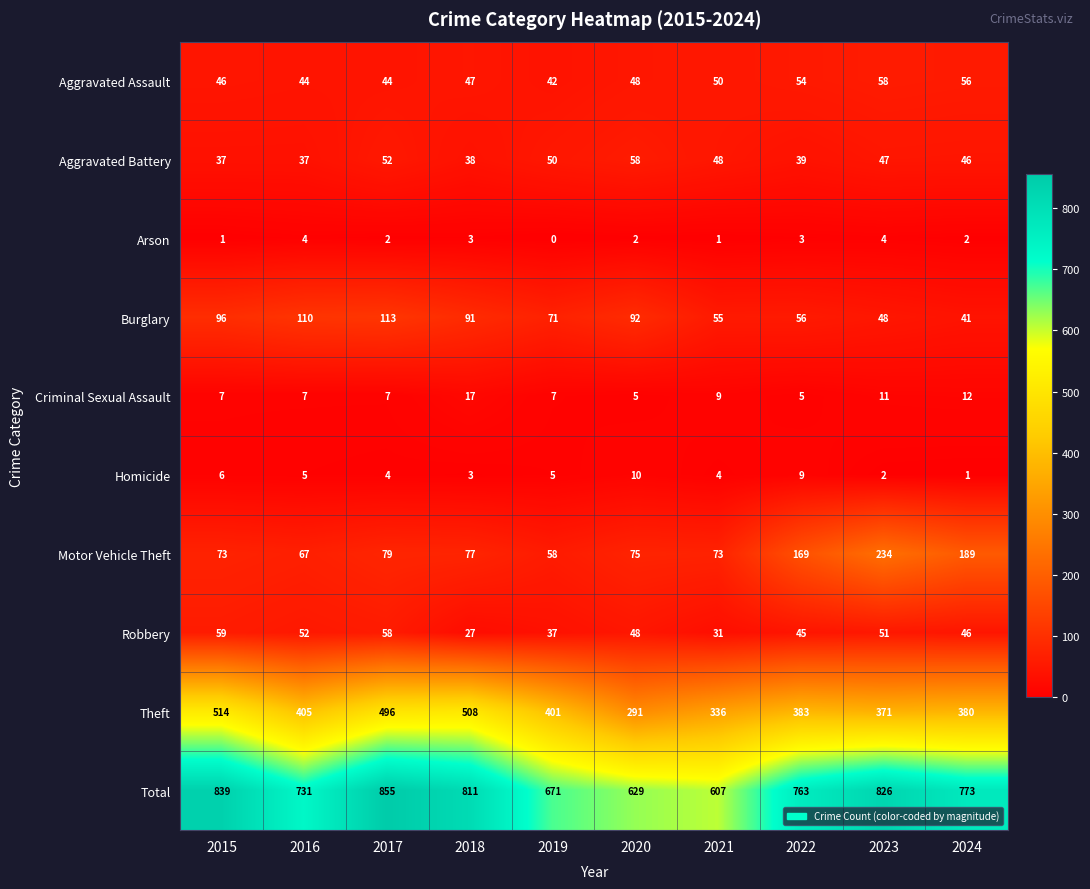

Which series has the largest total across all categories?

Total